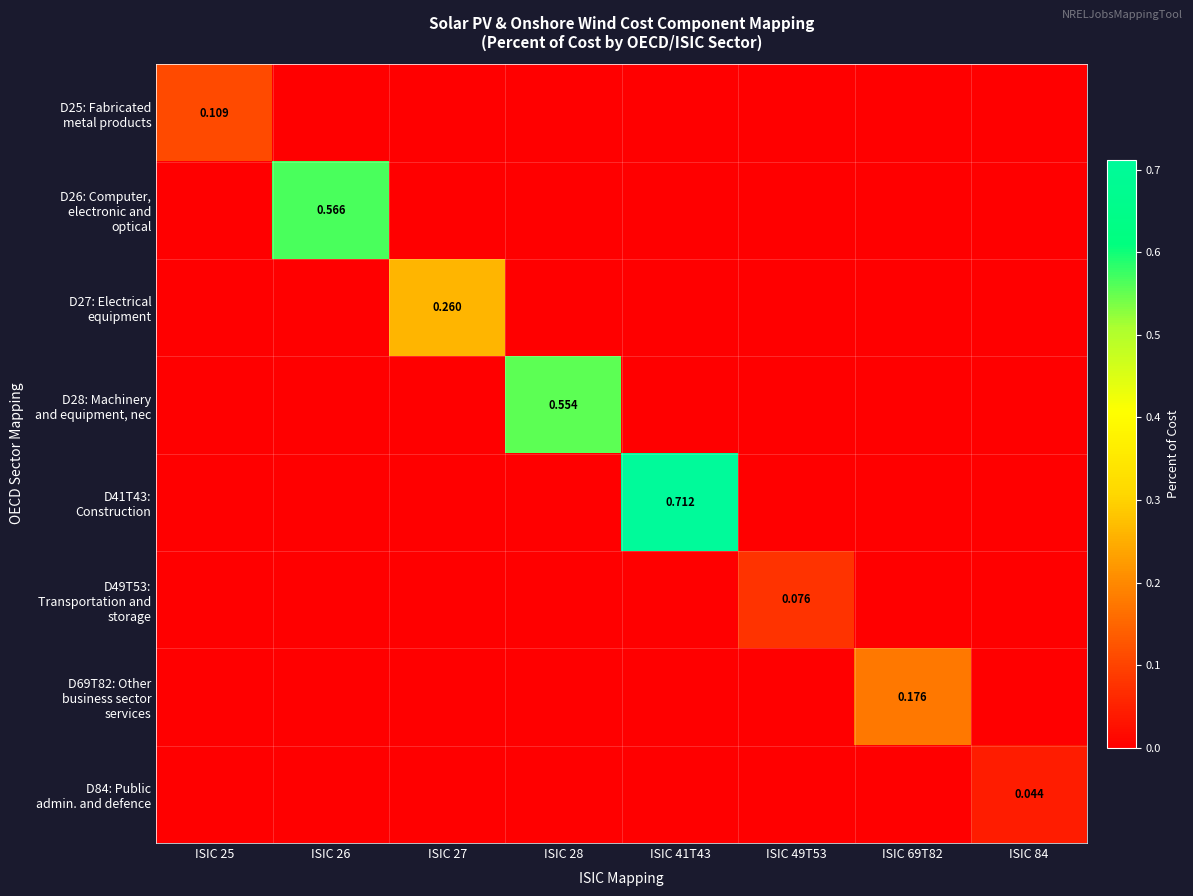

Which series has the largest range (max minus min)?

D41T43: Construction